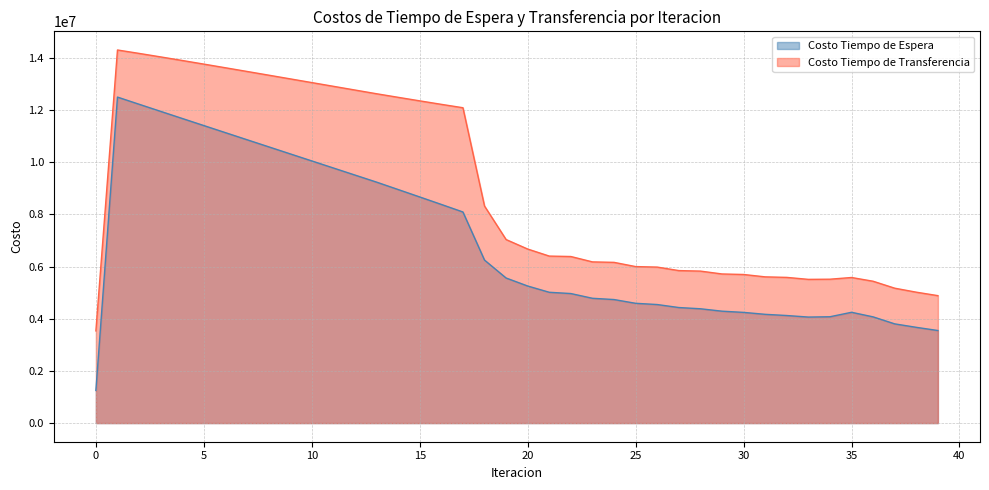

Which label corresponds to the largest value in the chart?

1